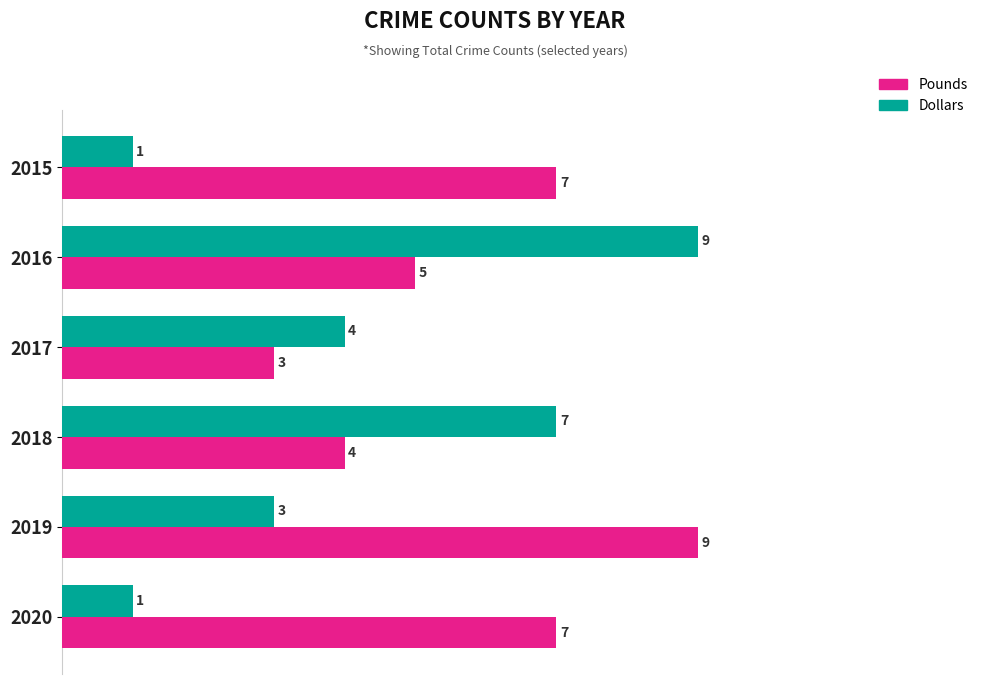

At which label does Dollars reach its peak?

2016